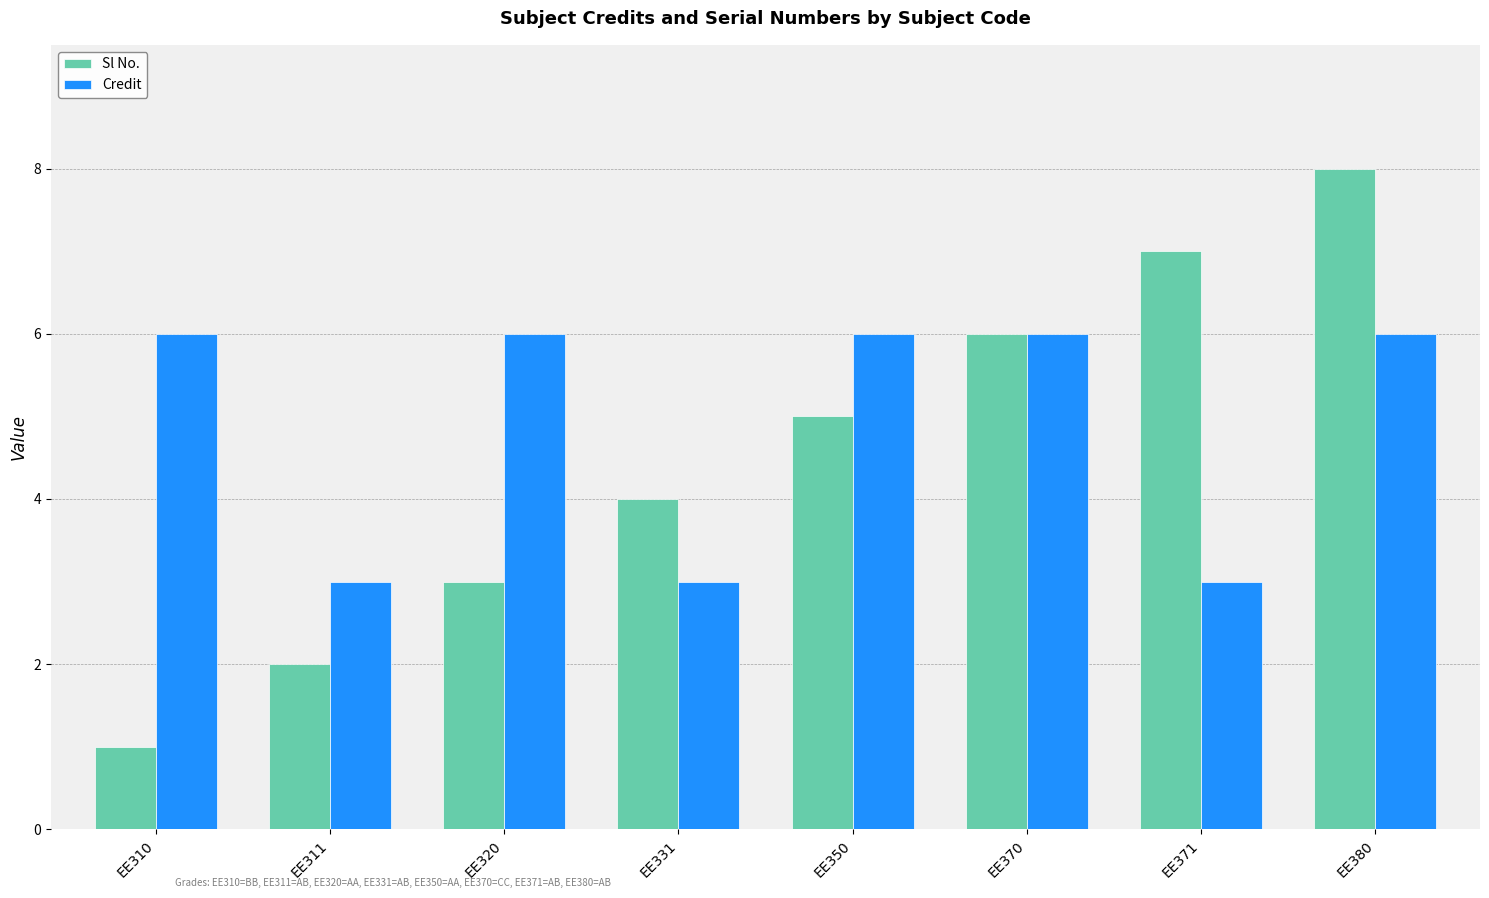

What is the value of the Sl No. bar at the 2nd from the left?

2